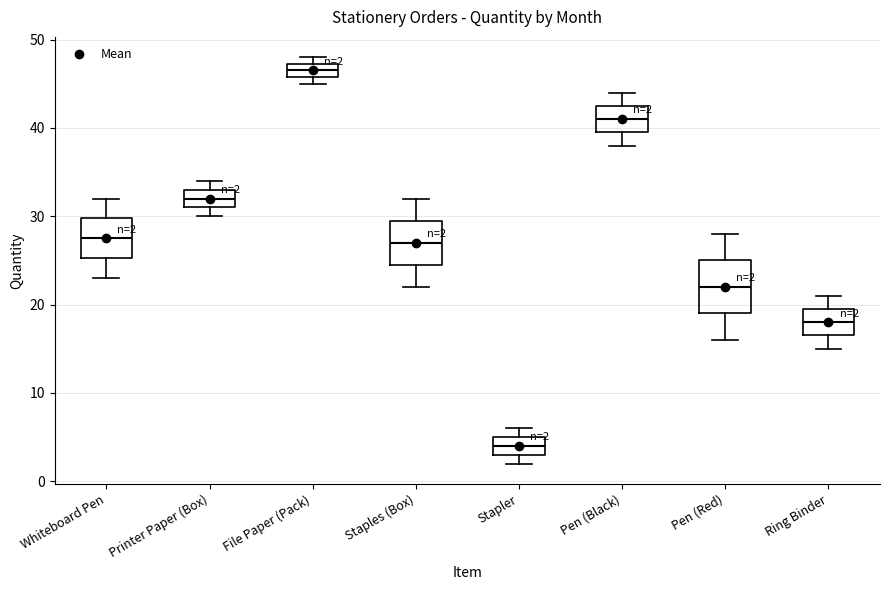

Which box has the lowest median line?

Stapler